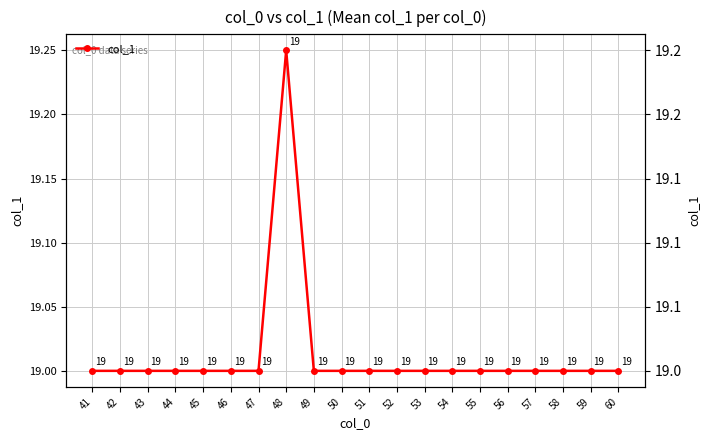

Is this an area chart (filled region under the line)?

No